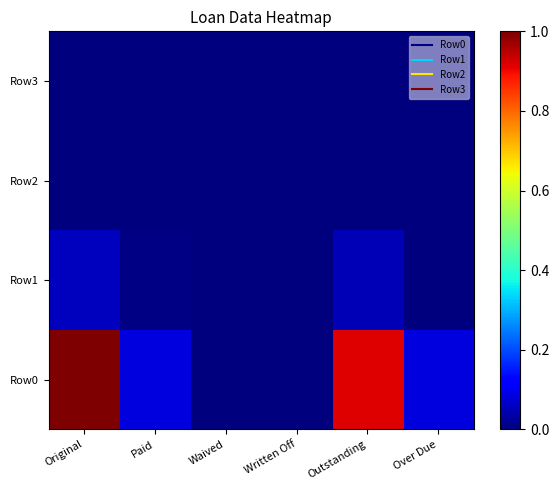

How many series are shown in this chart?

4